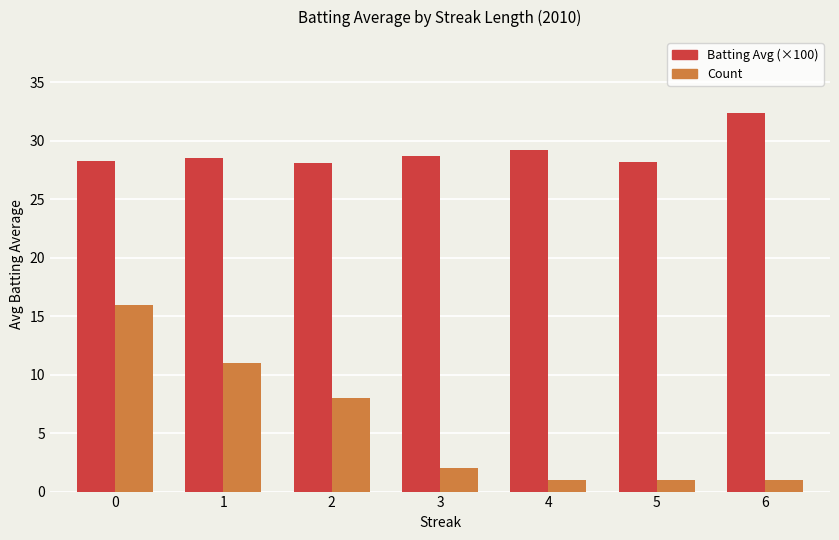

What is the difference between the highest and lowest values at 2?

20.1